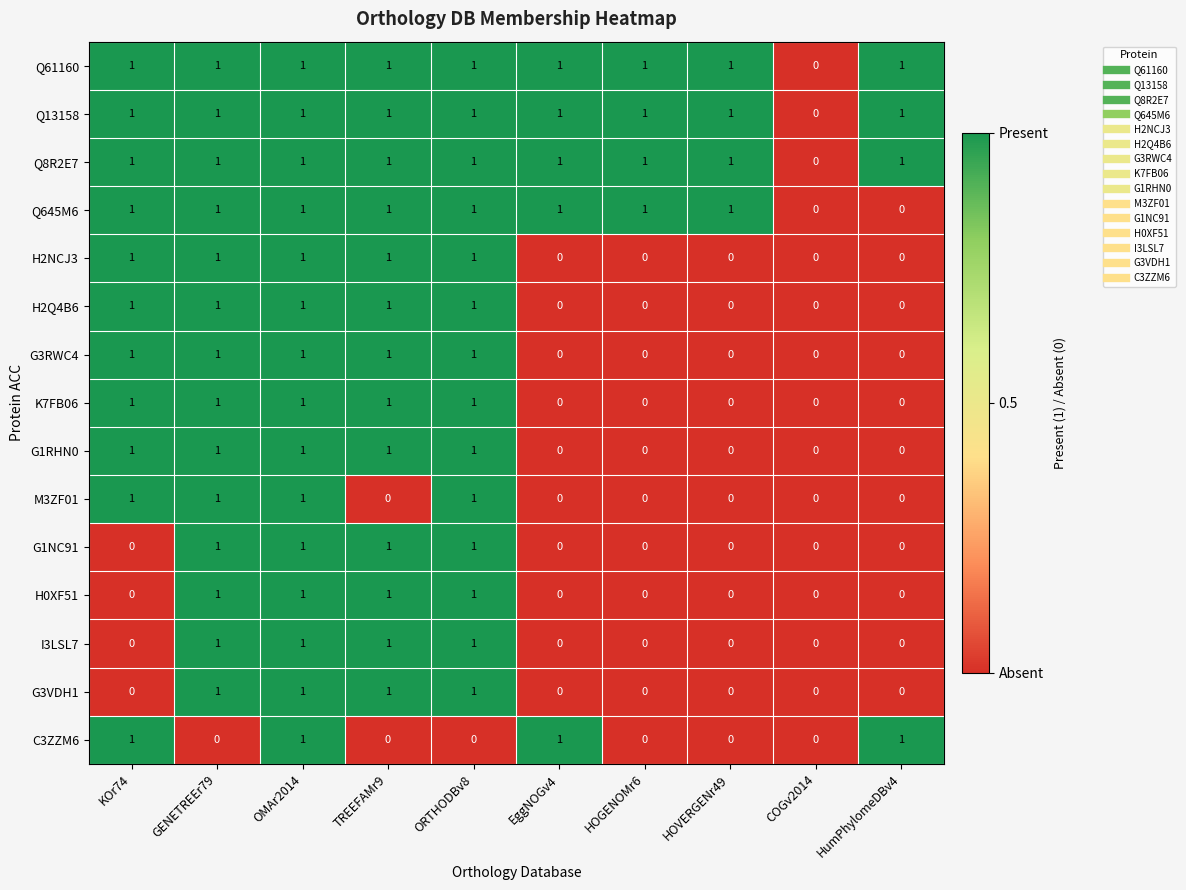

What is the sum of all Q13158 values?

9